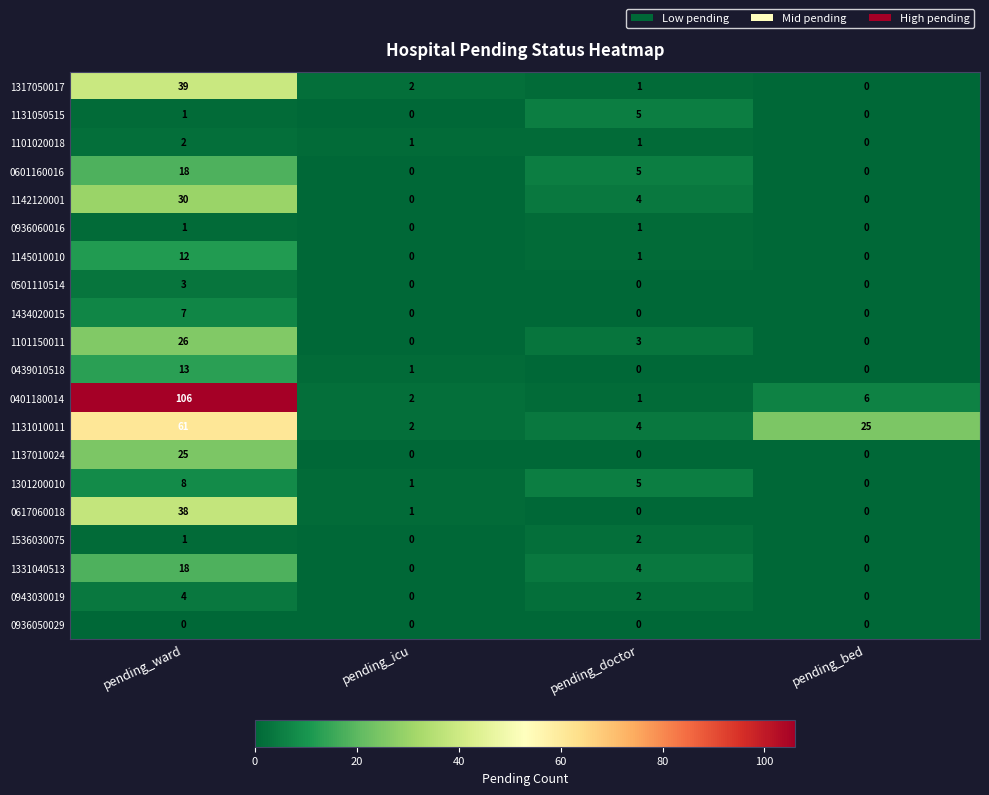

Which series changed the most between pending_doctor and pending_bed?

1131010011